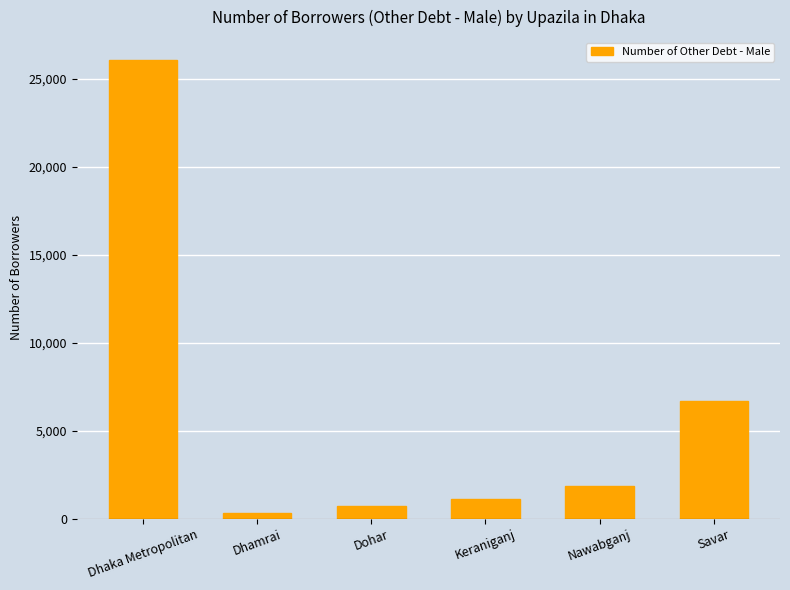

Does the chart contain stacked bars?

No